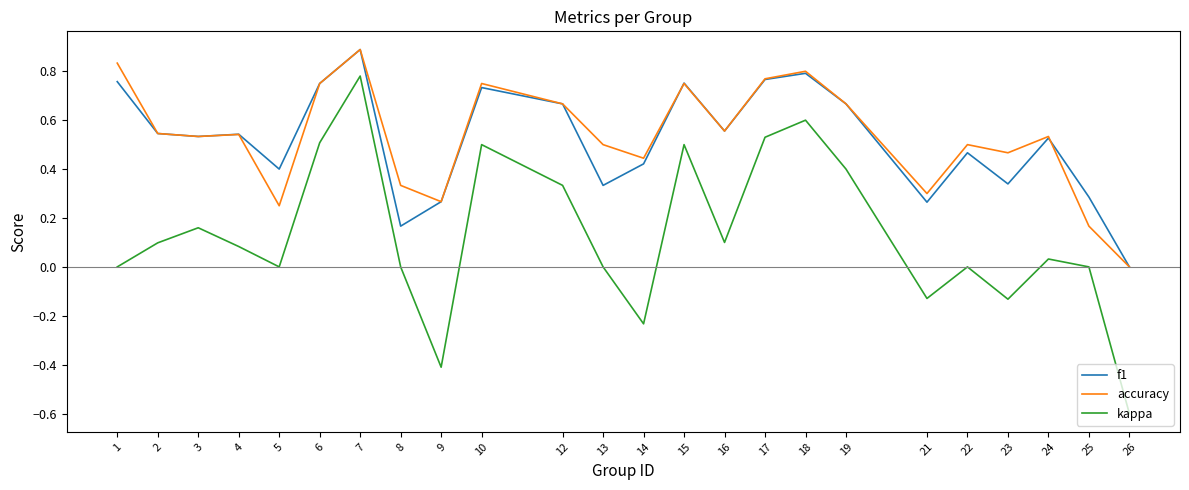

Between 7 and 22, which series saw the biggest shift?

kappa